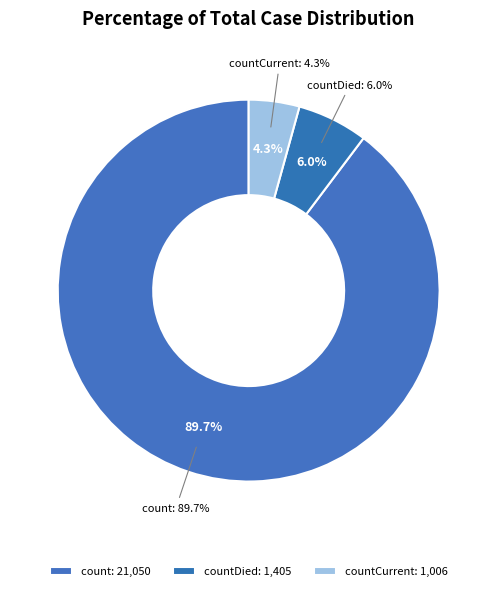

Approximately how many times larger is the value at countCurrent compared to countDied?

0.7